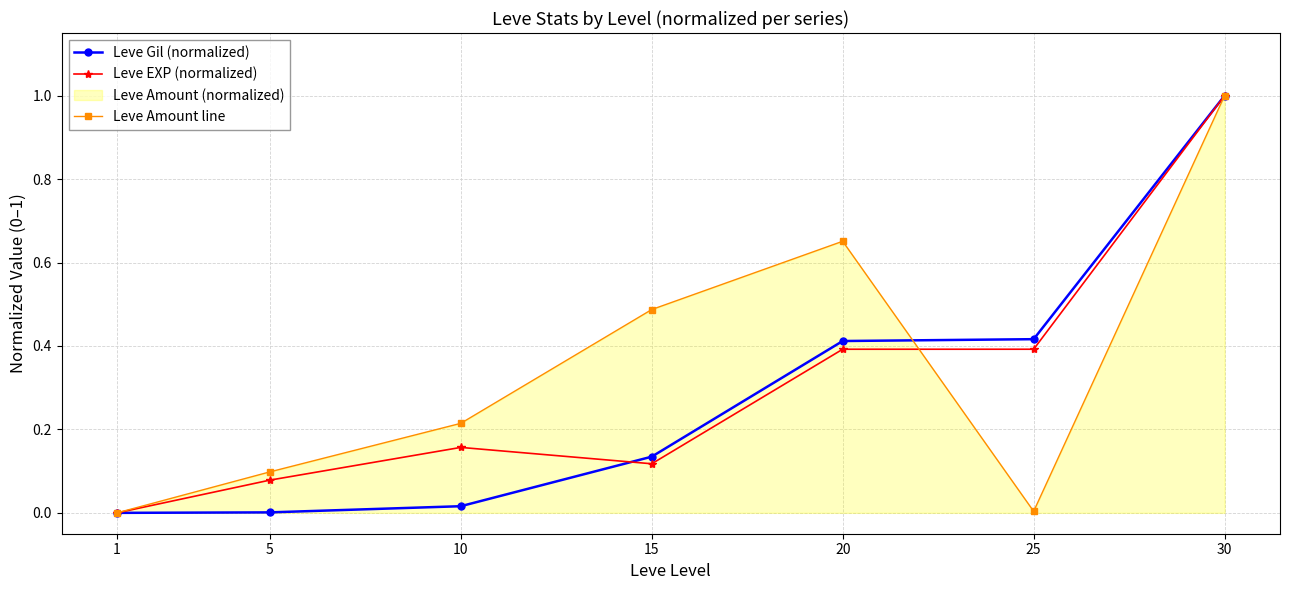

What is the approximate value of Leve EXP (normalized) at 15?

0.1